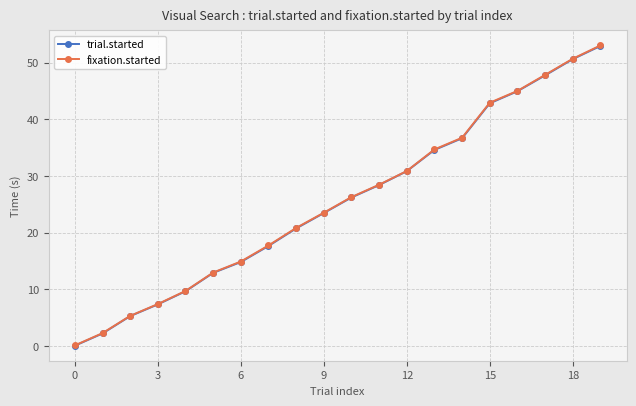

Count the number of data series in this chart.

2